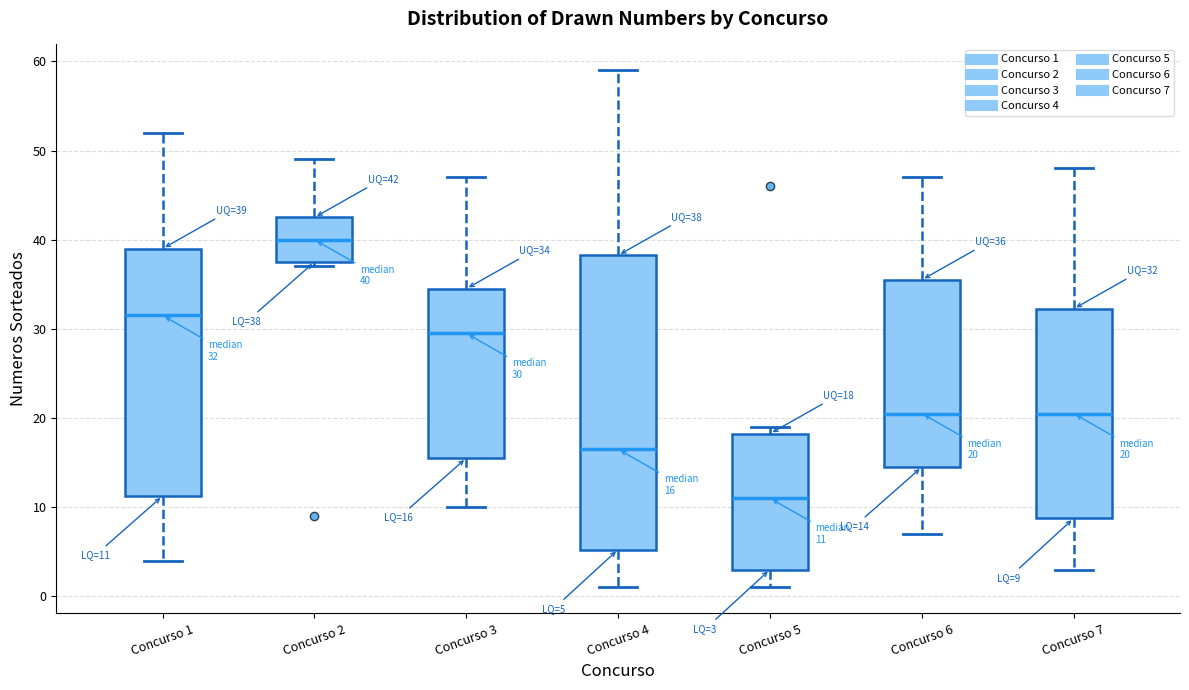

Which box has the lowest median line?

Concurso 5